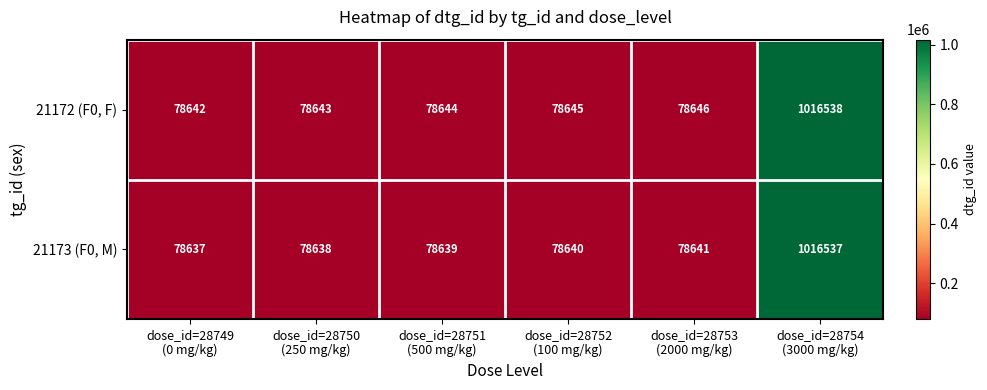

Which series has the largest total across all categories?

21172 (F0, F)